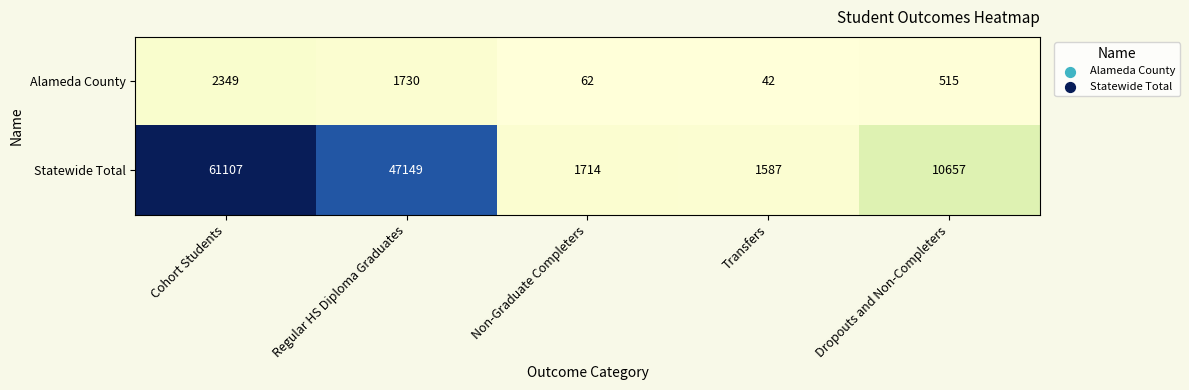

What is the difference between the highest and lowest values at Non-Graduate Completers?

1652